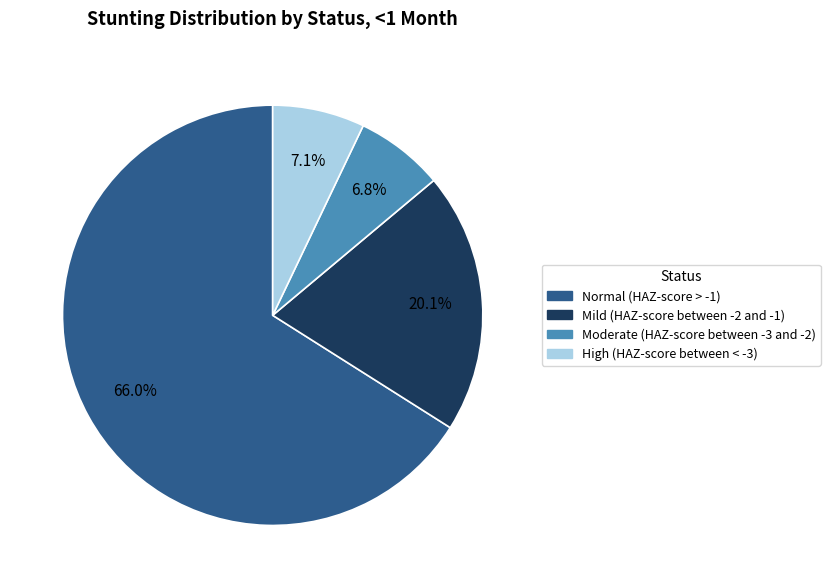

How many slices are in this pie chart?

4